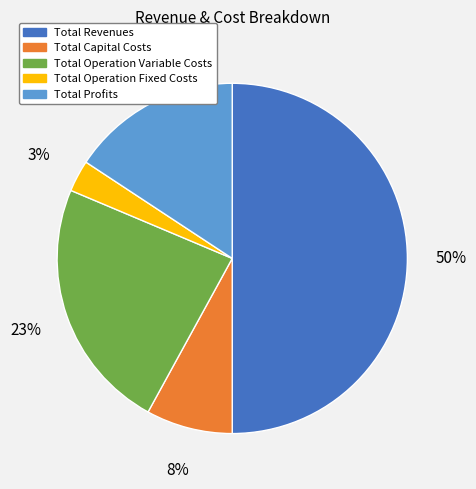

Rank the categories by value from lowest to highest.

Total Operation Fixed Costs, Total Capital Costs, Total Profits, Total Operation Variable Costs, Total Revenues